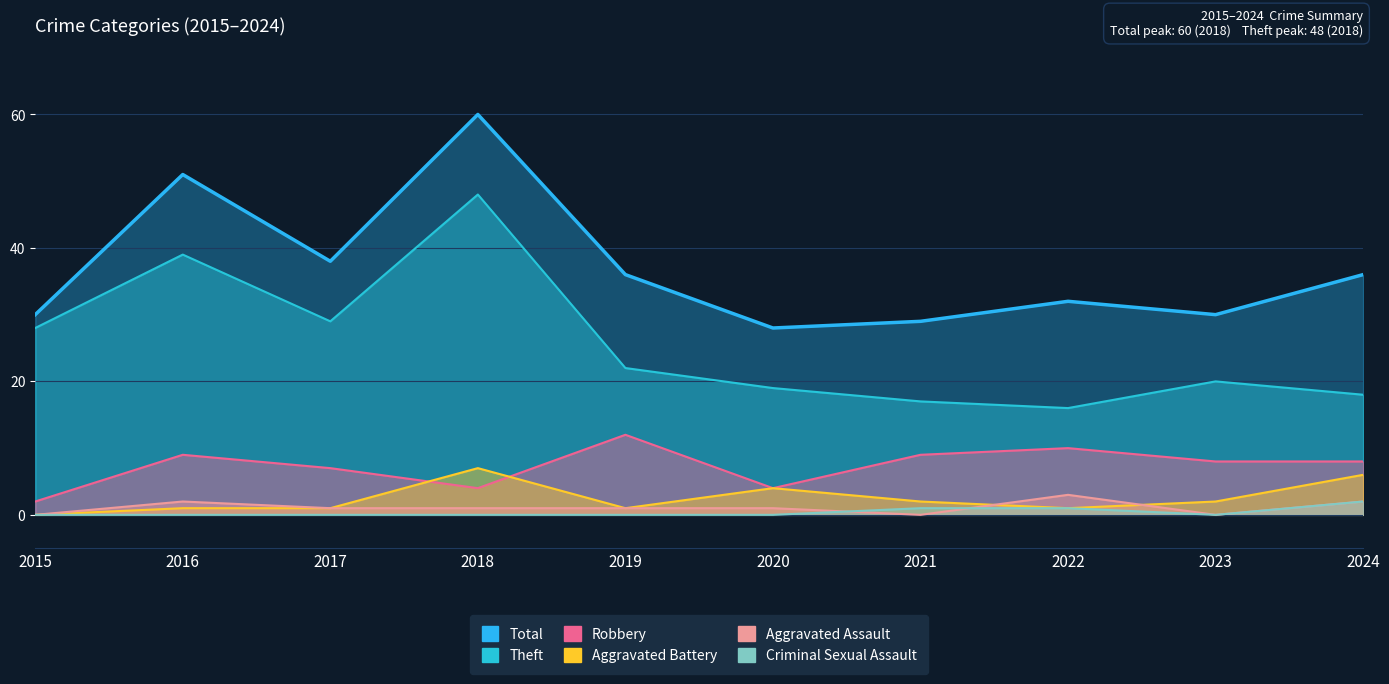

The value of Total at 2019 is 53. True or false?

False